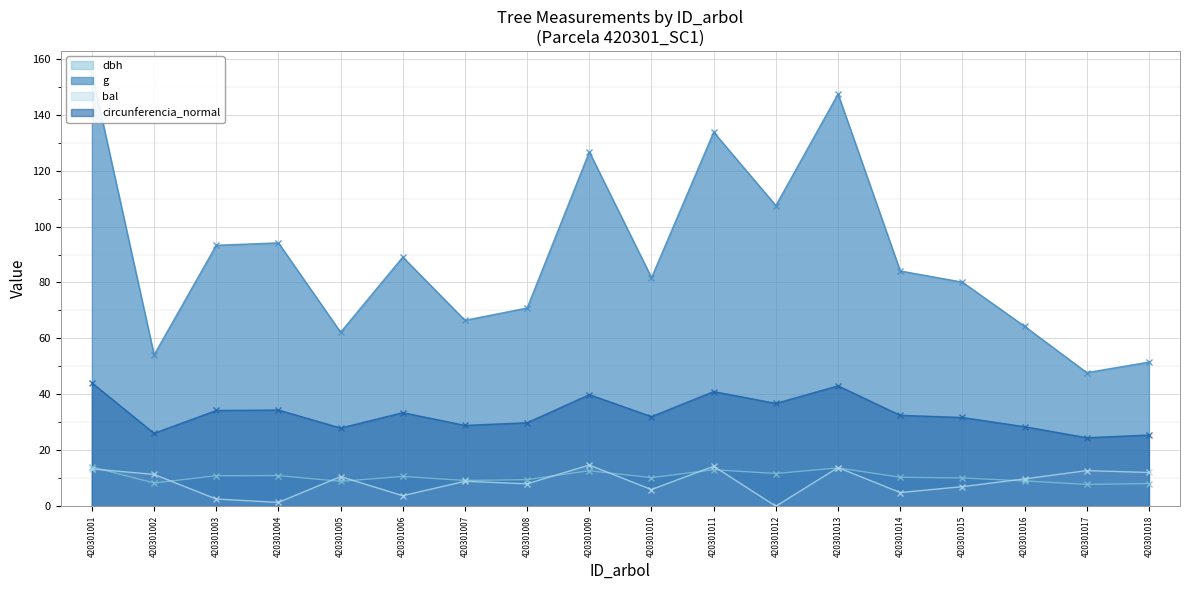

In circunferencia_normal, how many points are higher than both neighbors (excluding endpoints)?

5